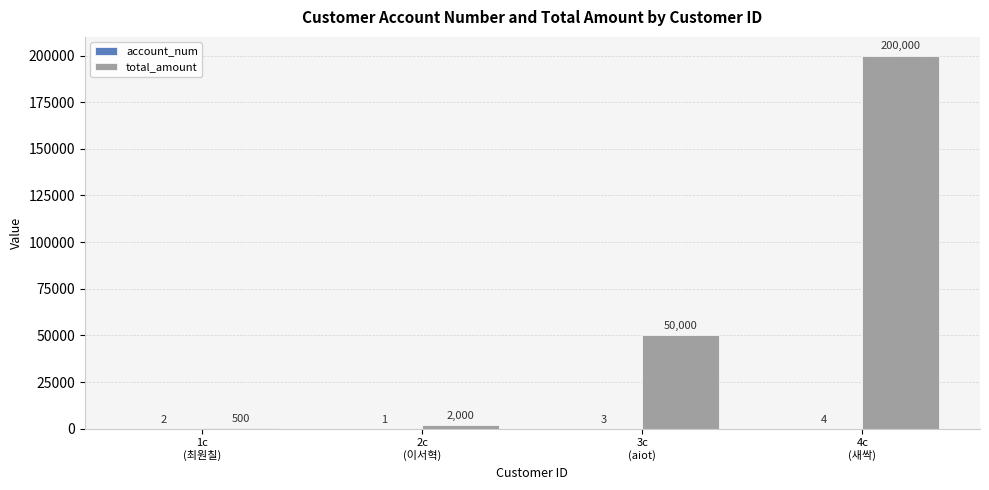

What is the spread (max minus min) of values at 2c
(이서혁)?

1999